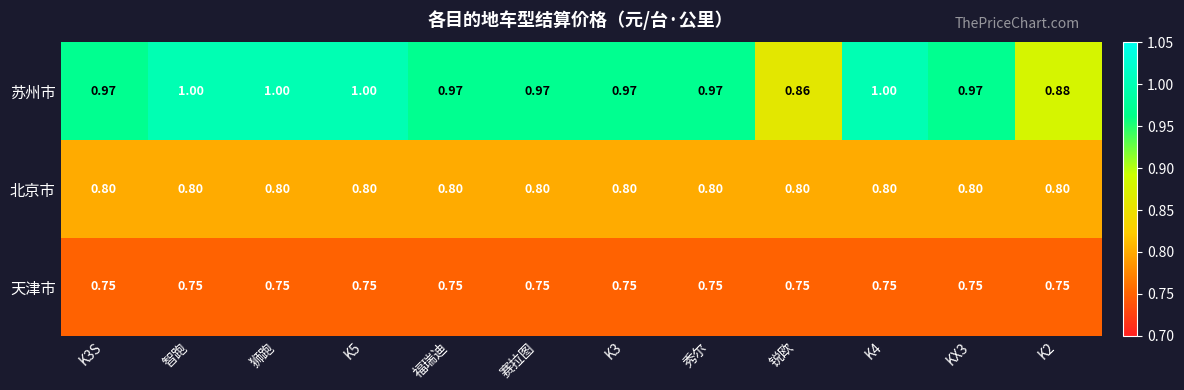

Is the value of 天津市 at 智跑 greater than the value of 苏州市 at K3S?

No